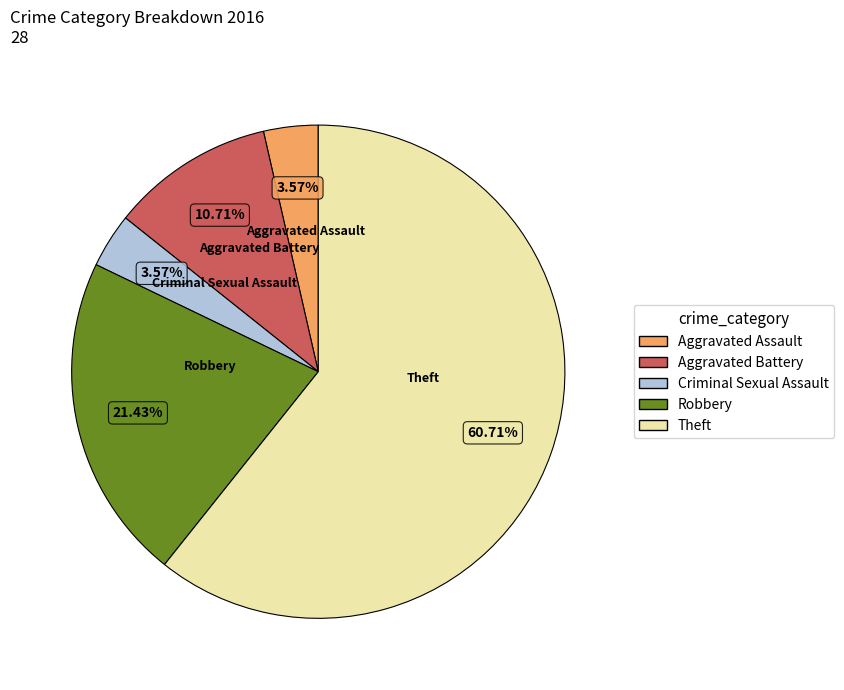

Between Theft and Aggravated Battery, which is larger?

Theft